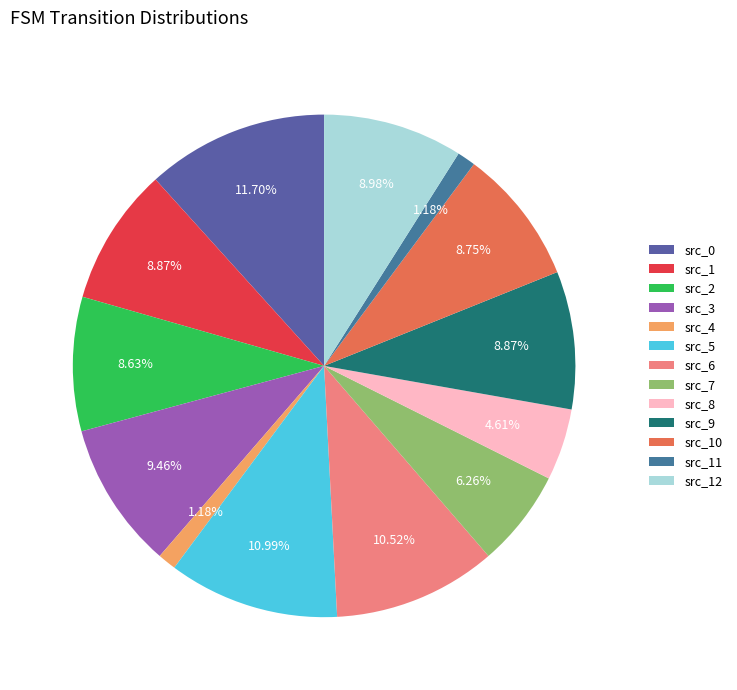

How many segments does this pie chart have?

13